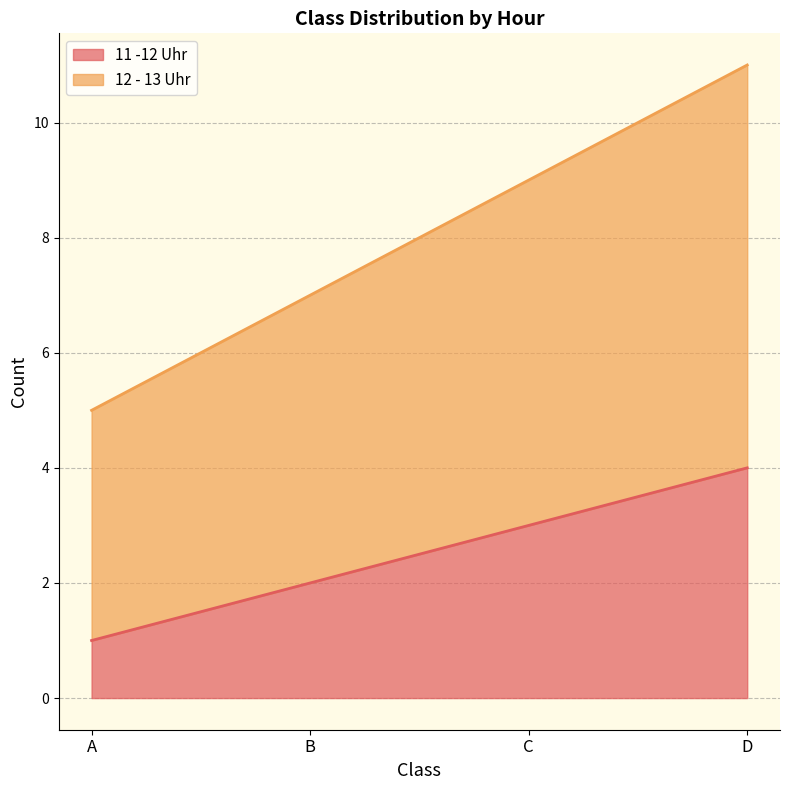

True or false: 12 - 13 Uhr and 11 -12 Uhr intersect in this chart.

False